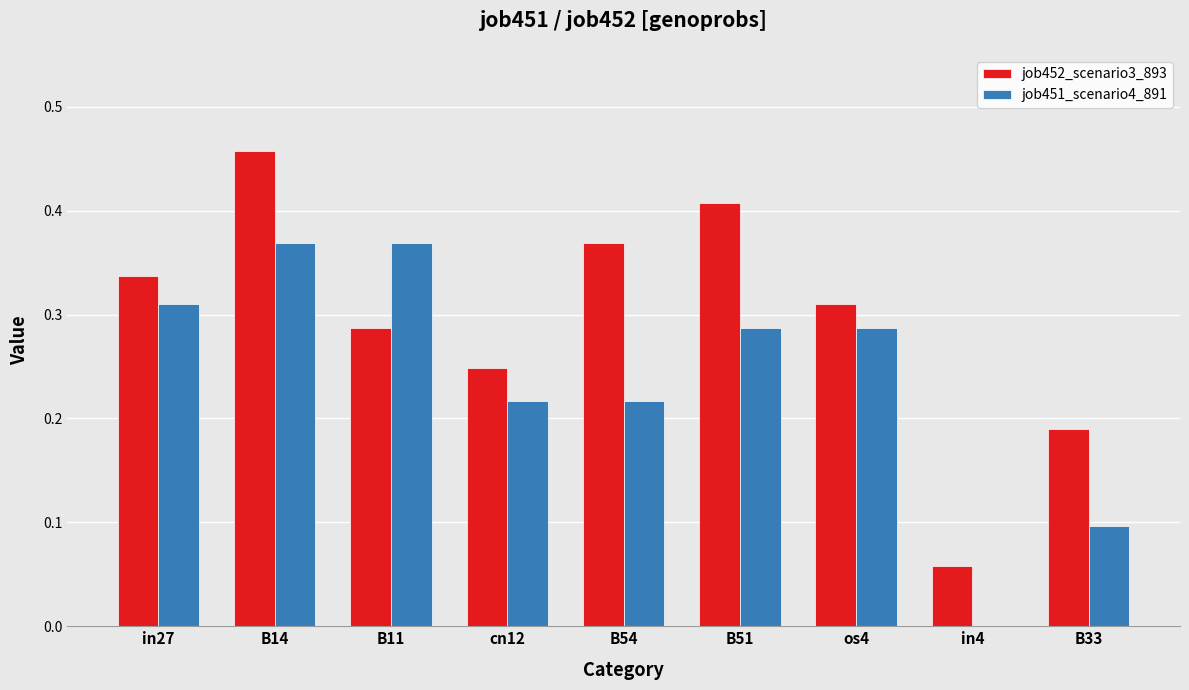

The job451_scenario4_891 series shows 0.2 at B14. True or false?

False